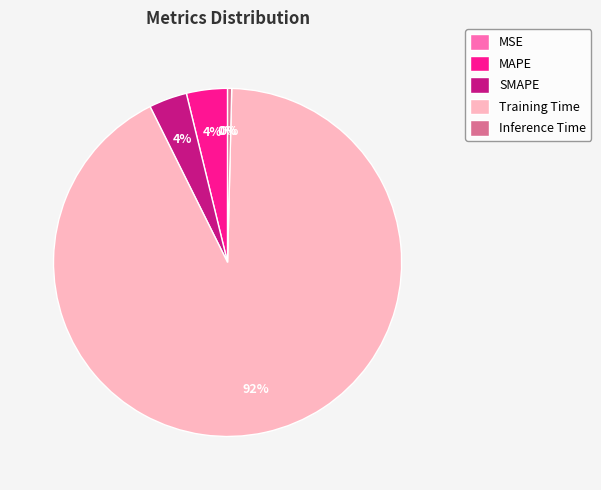

What is the change in value from MAPE to Training Time?

+3.5